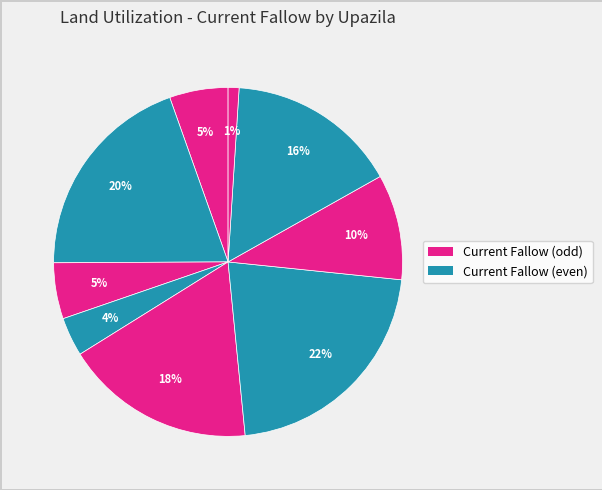

How many slices are in this pie chart?

9